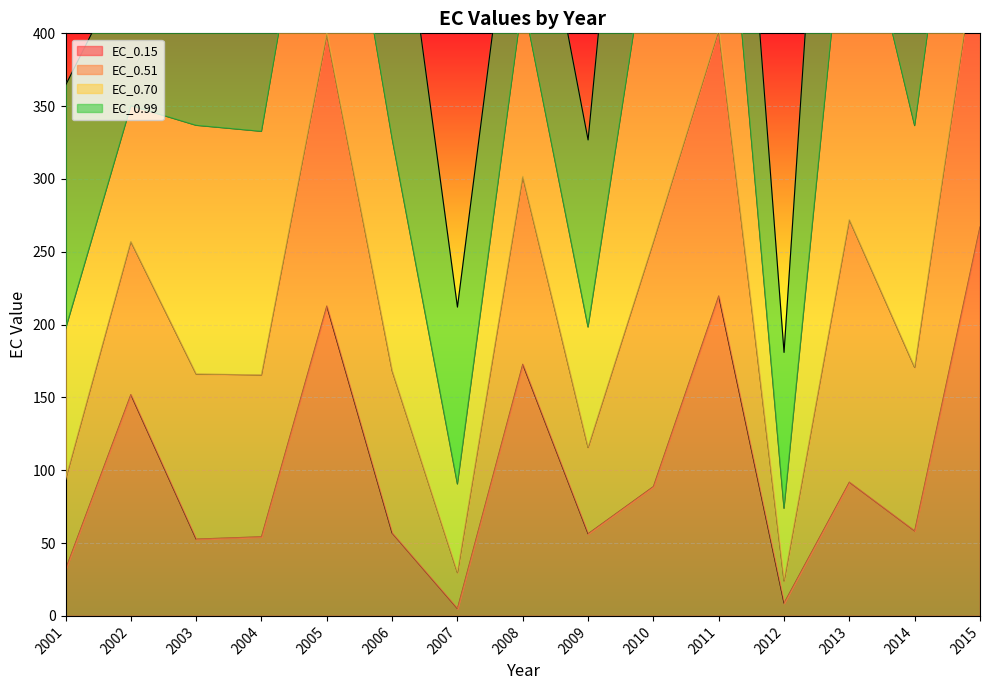

Where is EC_0.15 nearest to the value 136?

2002